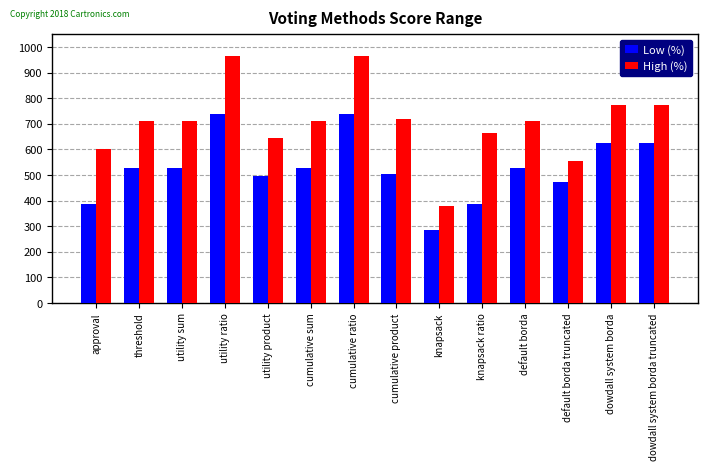

What is the total value across all series at utility ratio?

1701